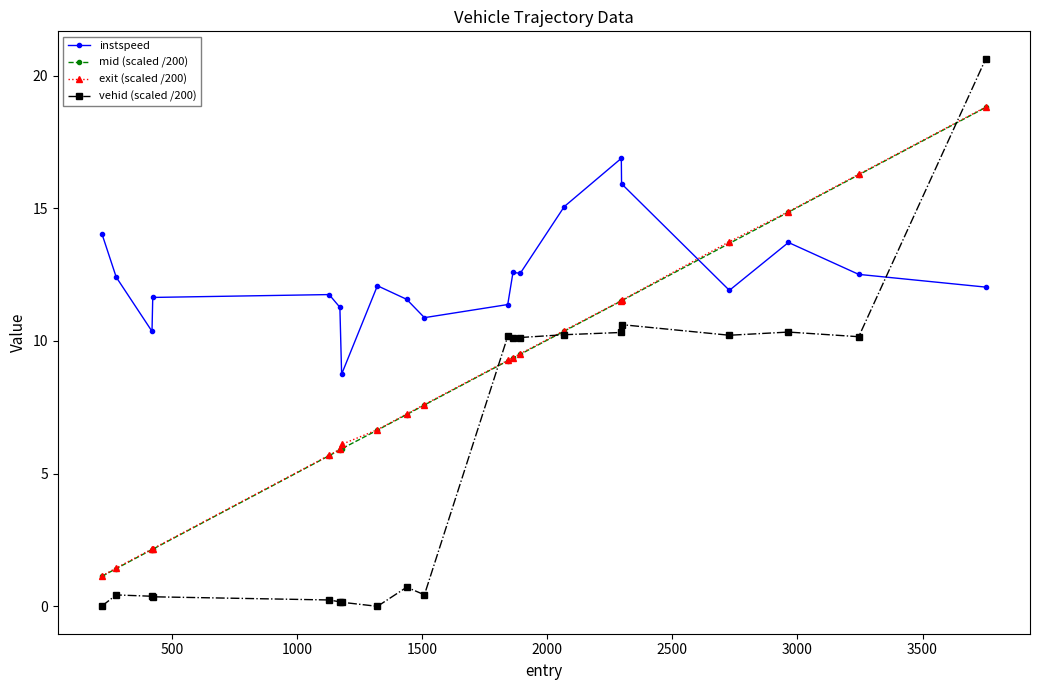

Which series has the largest range (max minus min)?

vehid (scaled /200)